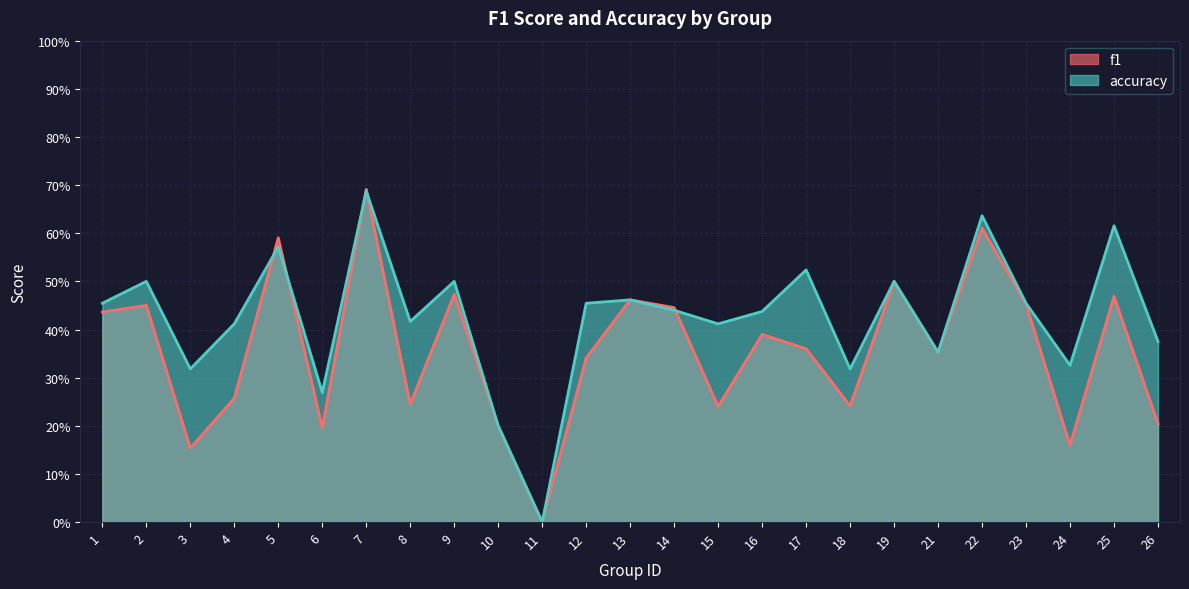

Which category has the lowest value across all series?

11